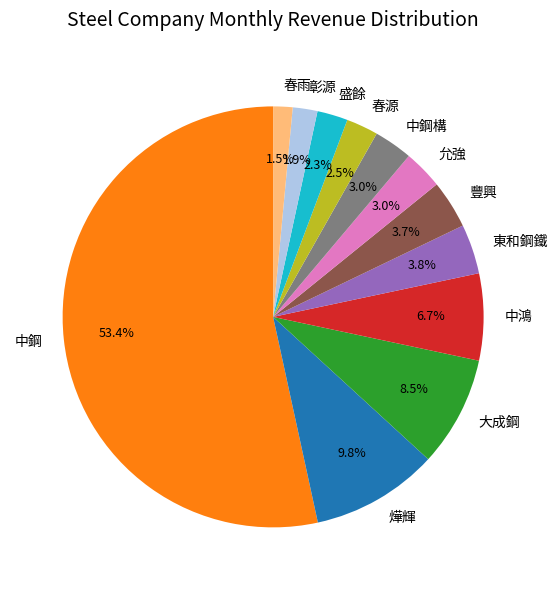

What percentage is NOT represented by 春源?

97.5%